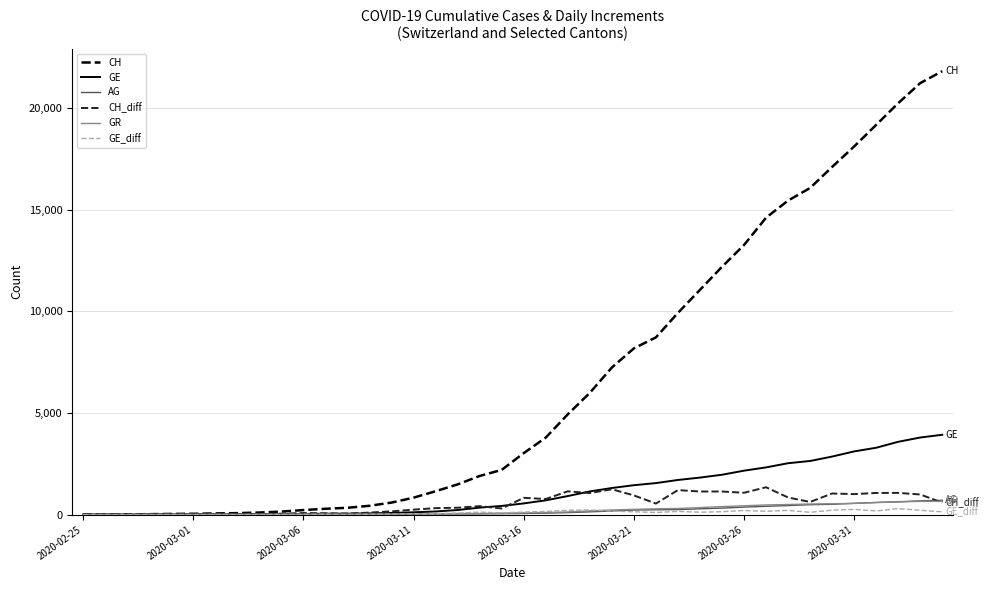

What is the difference between the second highest and second lowest values in the AG series?

672